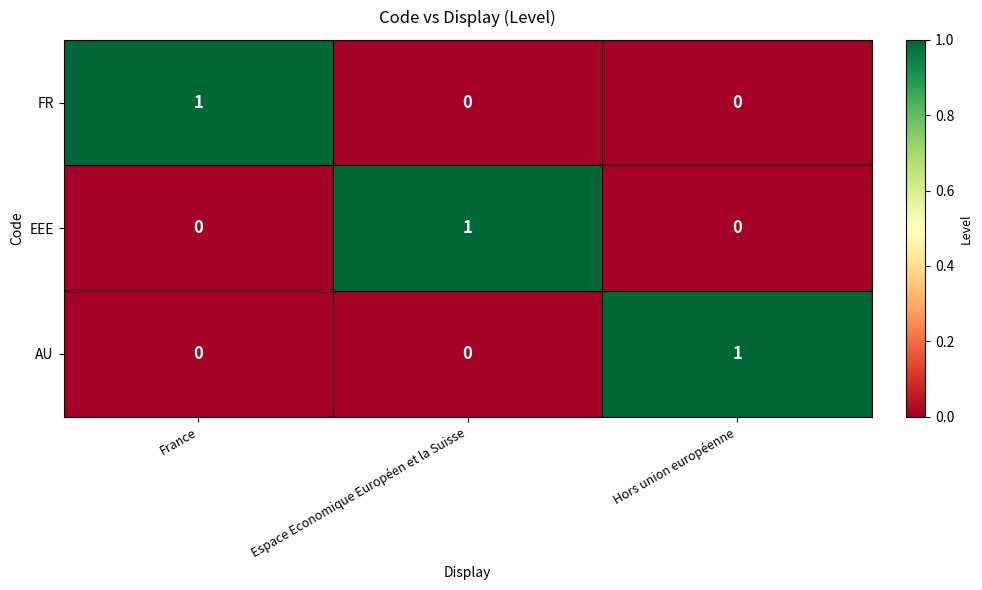

Count the FR values in the range 0 to 1.

3